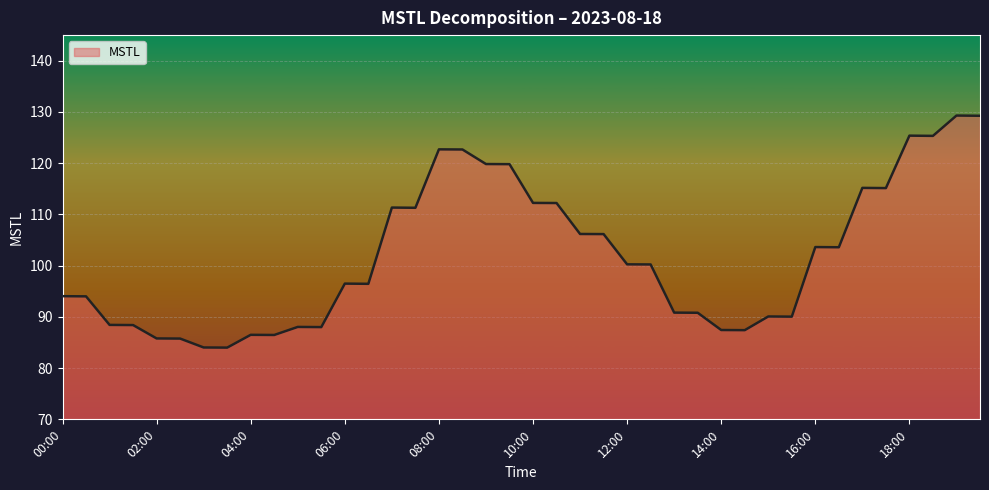

What is the maximum value shown in the chart?

129.3